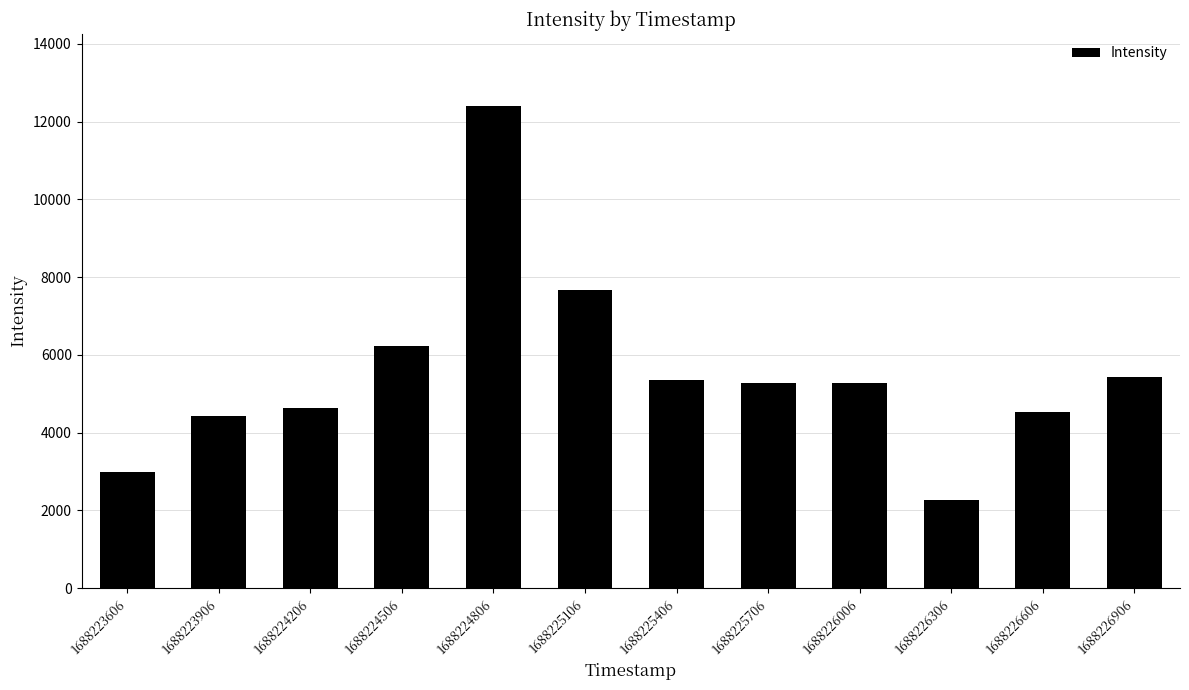

Between 1688225406 and 1688225106, which is larger?

1688225106